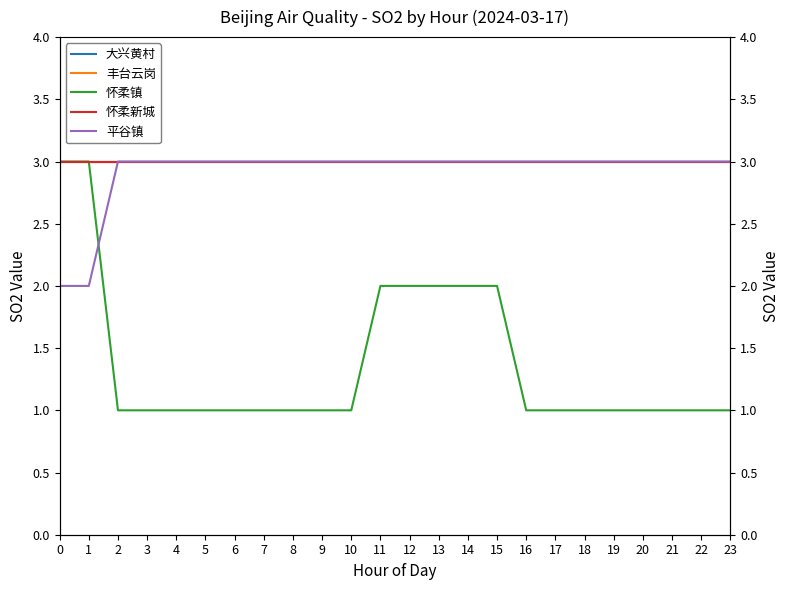

What is the average value of the 平谷镇 series?

3